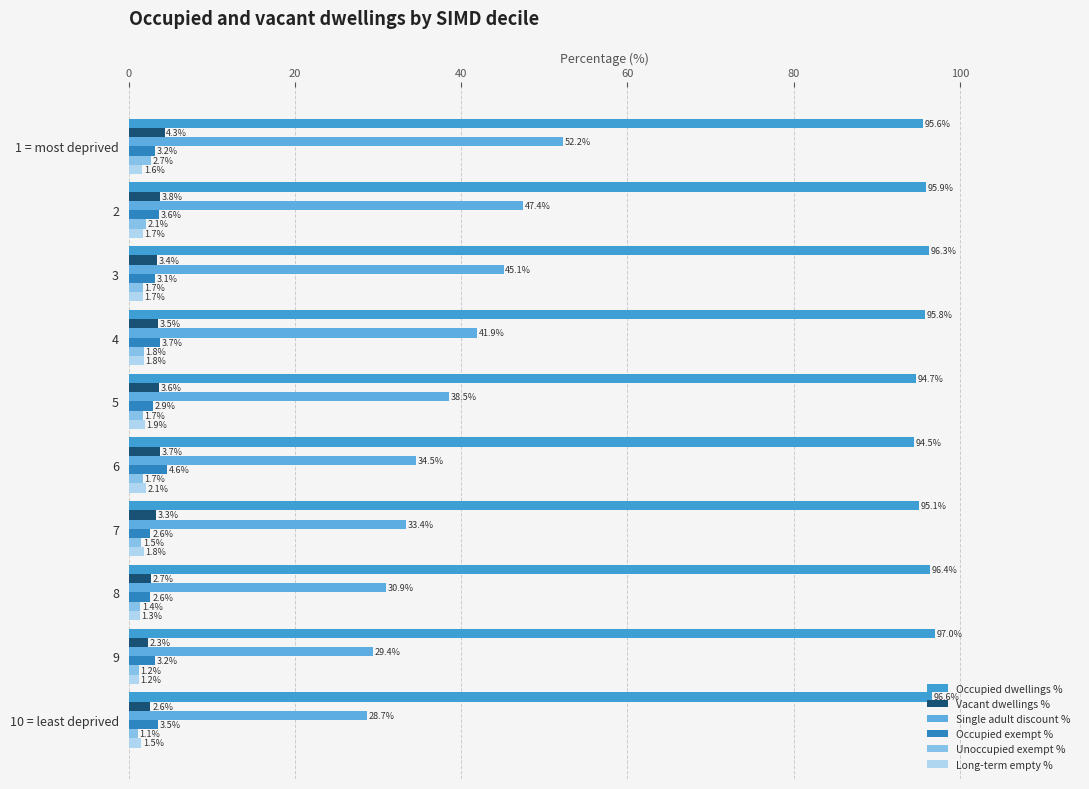

At how many categories does at least one series exceed 49?

10